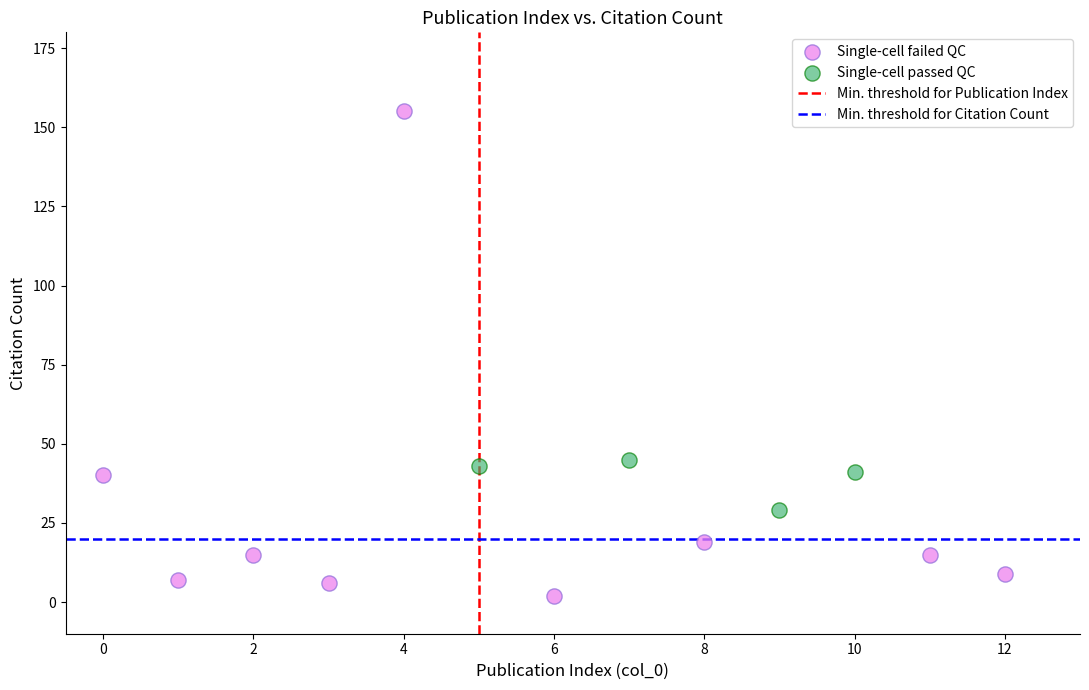

Which series reaches the maximum Y coordinate?

Single-cell failed QC